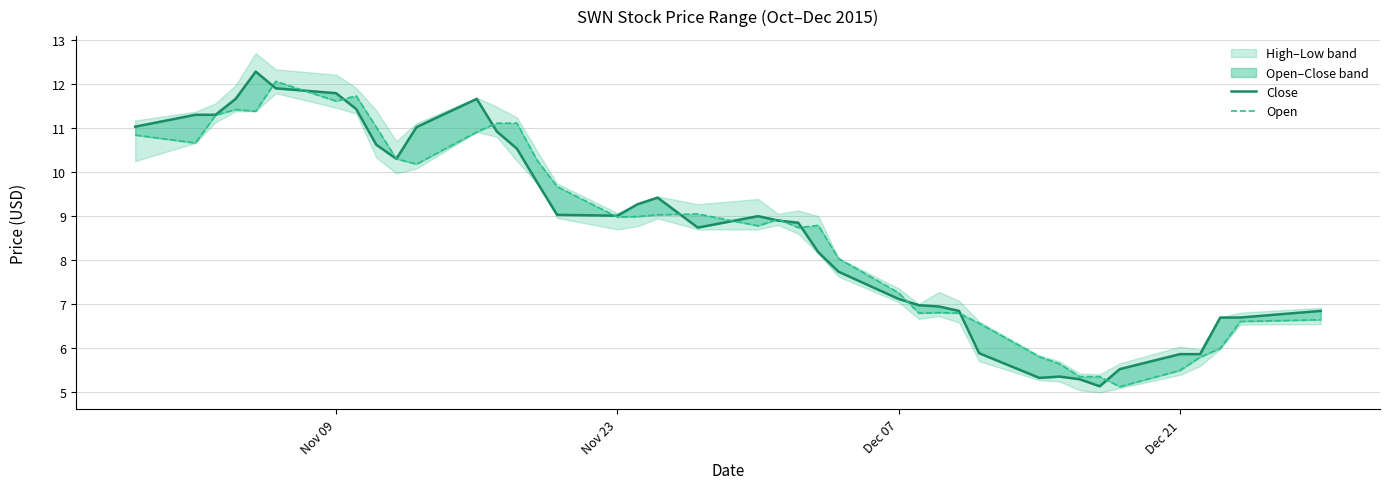

What is the highest value of the Close series?

12.3